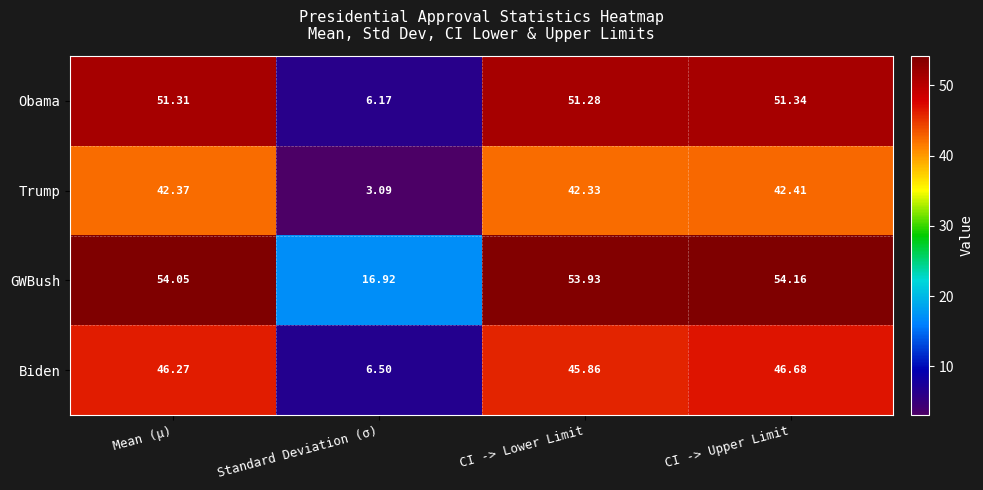

Which series changed the most between Mean (μ) and Standard Deviation (σ)?

Obama